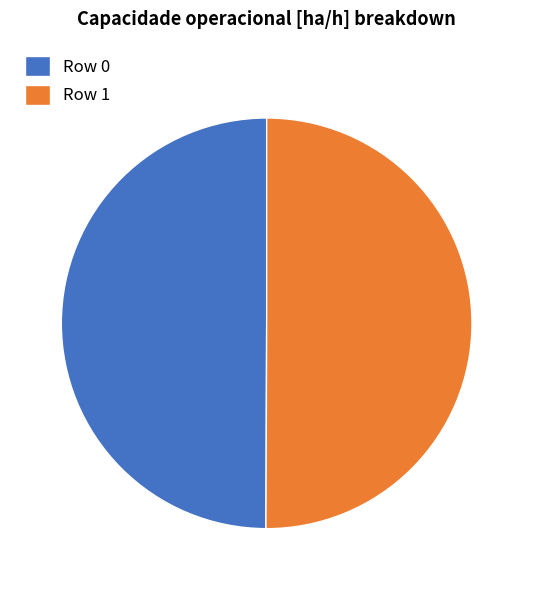

The Row 0 slice represents 59% of the pie. True or false?

False